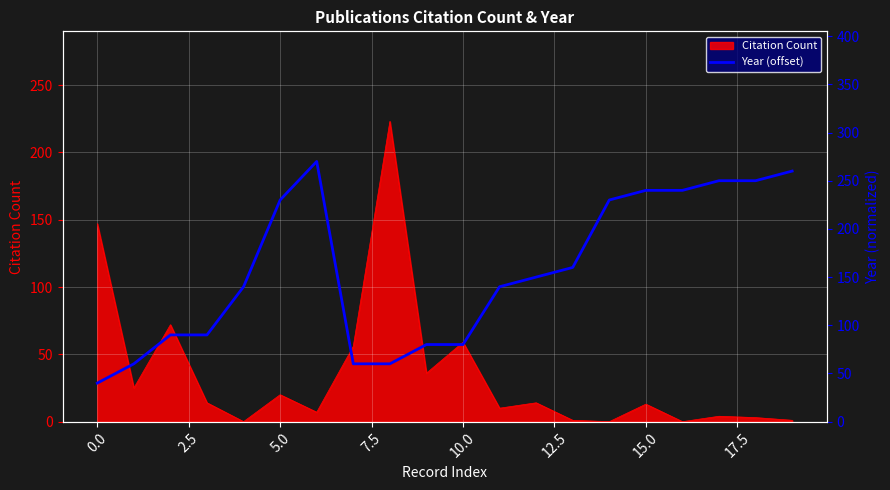

True or false: the data shows 152 at 15.

False